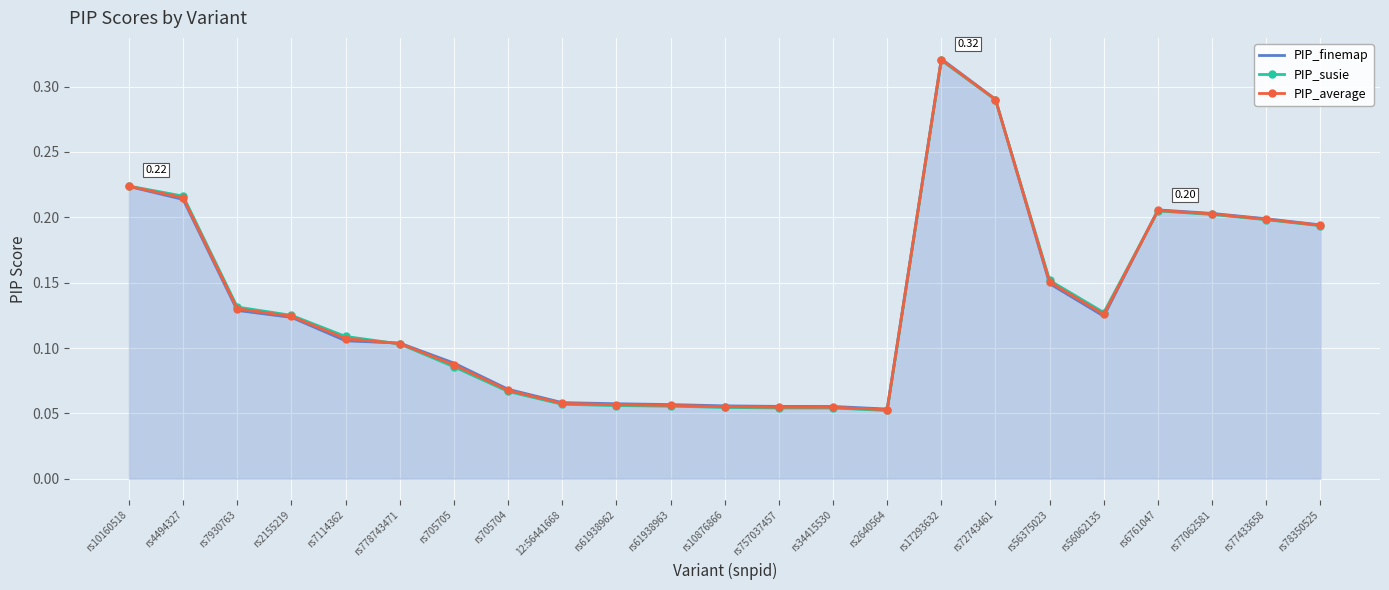

What is the lowest value of the PIP_susie series?

0.1